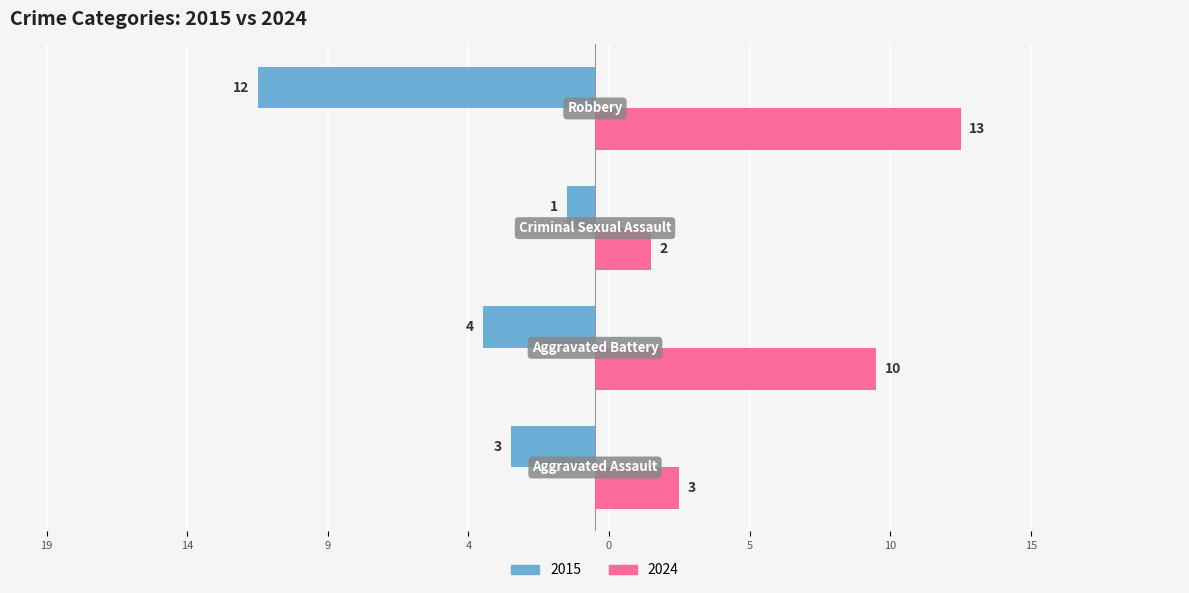

List the series in order of their overall mean, lowest first.

2015, 2024